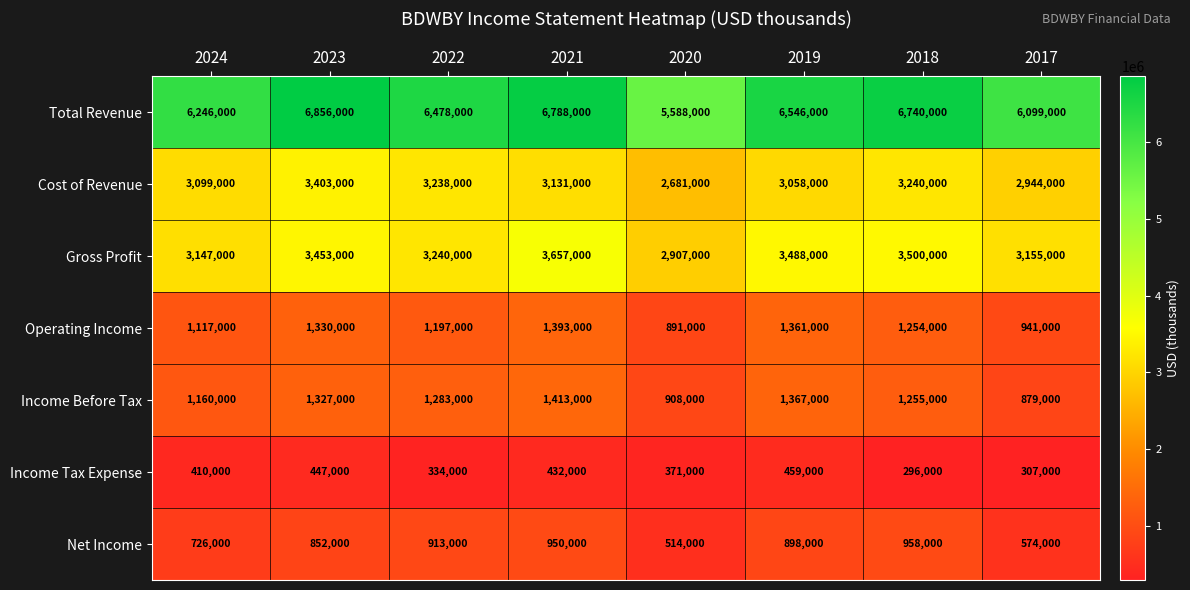

What is the difference between the Operating Income values at 2022 and 2021?

196000